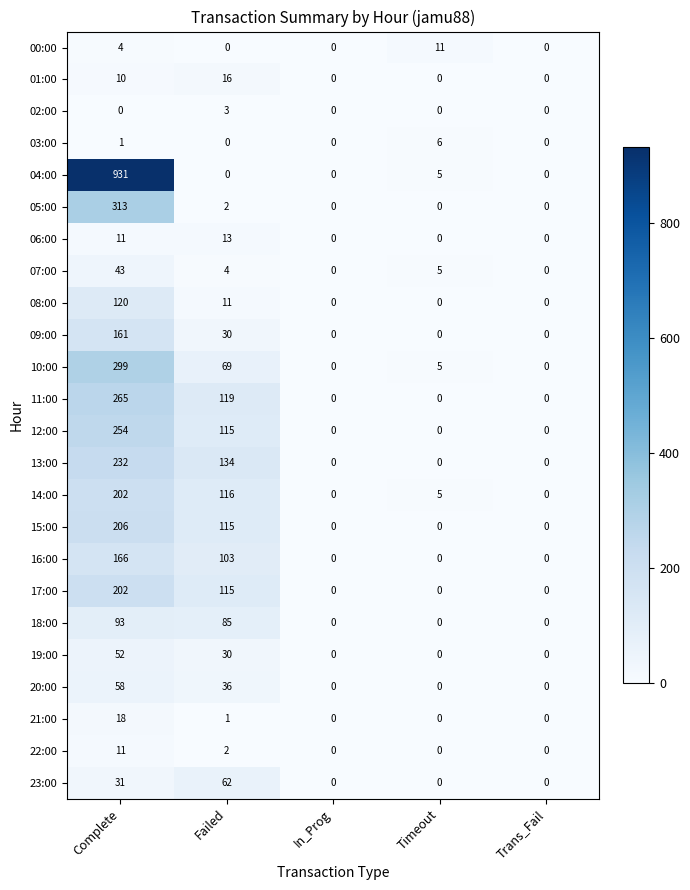

What is the difference between the maximum and minimum values in the 18:00 series?

93